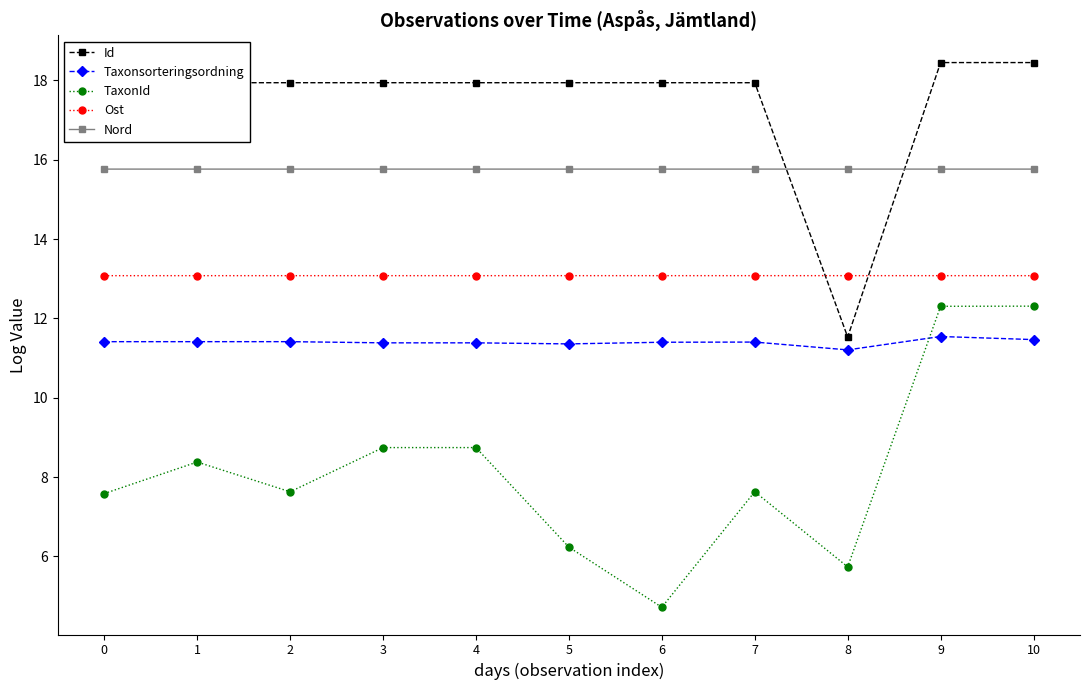

What is the difference between the maximum and minimum values in the TaxonId series?

7.6